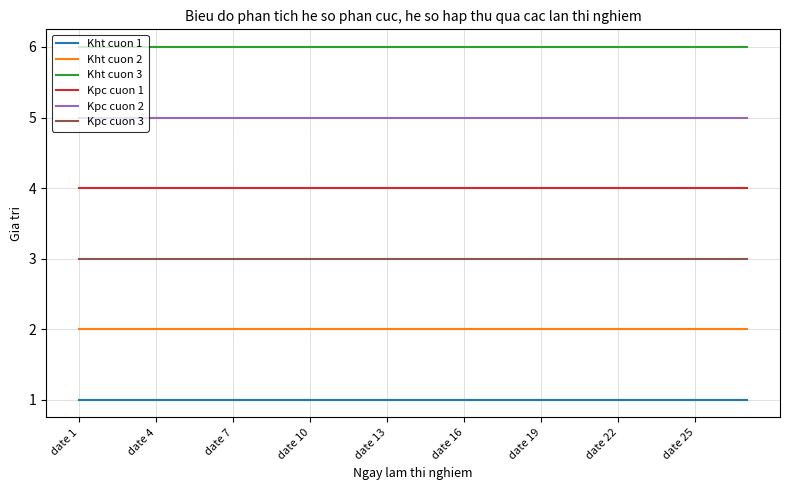

Rank the series by their average value, from lowest to highest.

Kht cuon 1, Kht cuon 2, Kpc cuon 3, Kpc cuon 1, Kpc cuon 2, Kht cuon 3